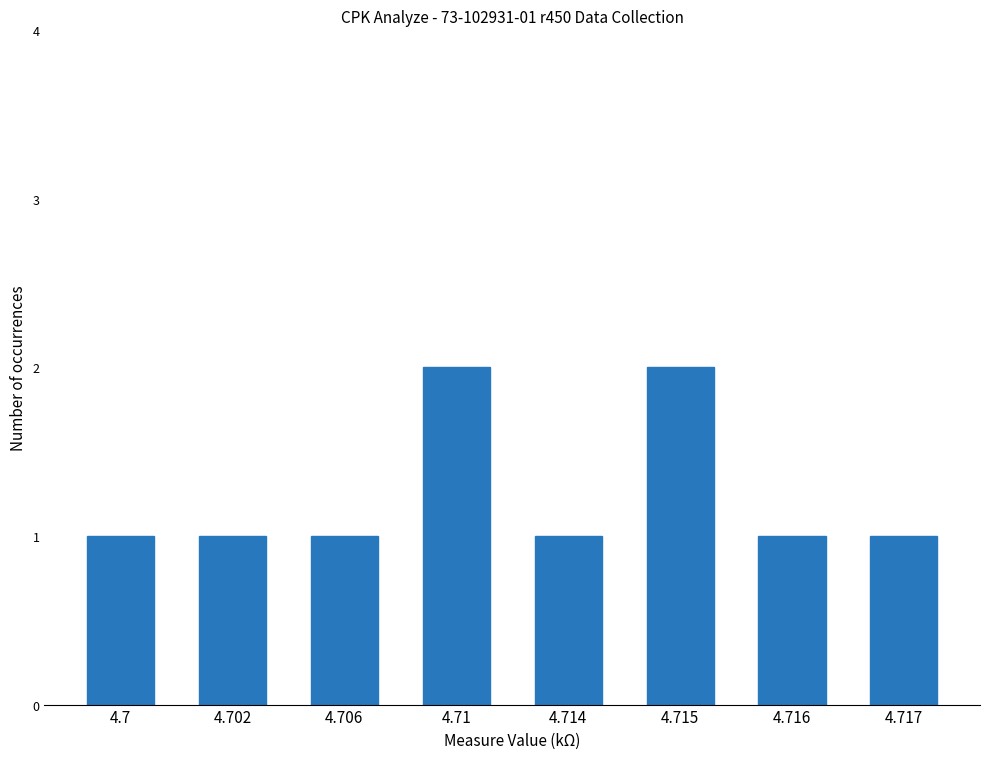

What is the label of the 2nd bar from the left?

4.702